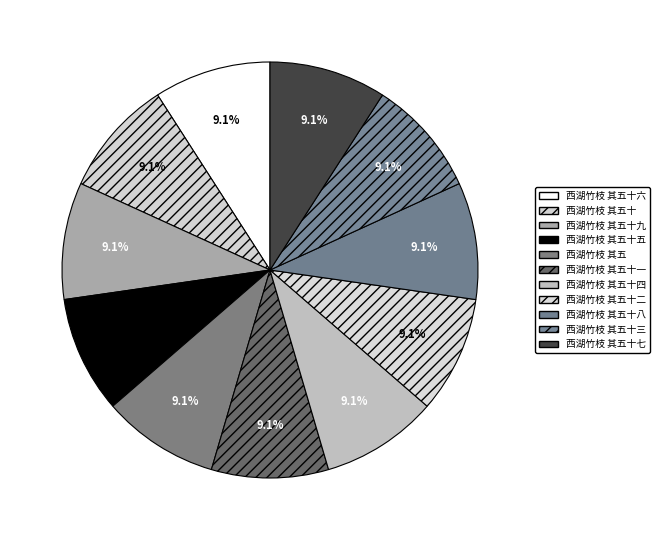

What is the total percentage of 西湖竹枝 其五十三 and 西湖竹枝 其五十五?

18.2%